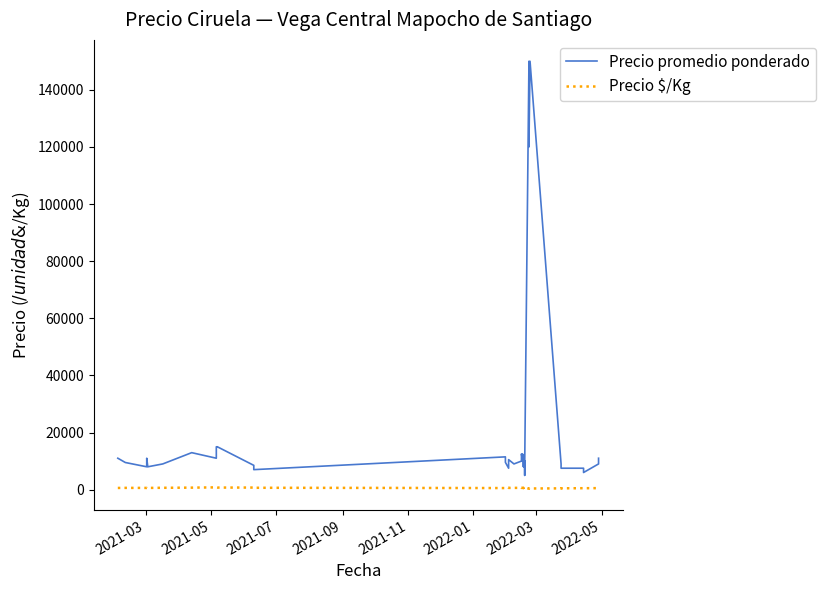

What is the label of the 8th point from the left?

2022-05